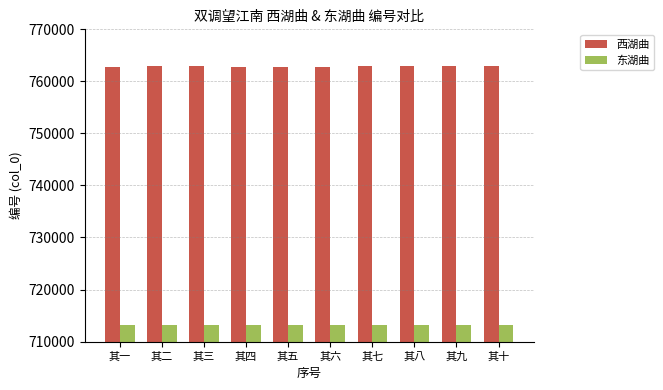

How many bars are there in total?

20